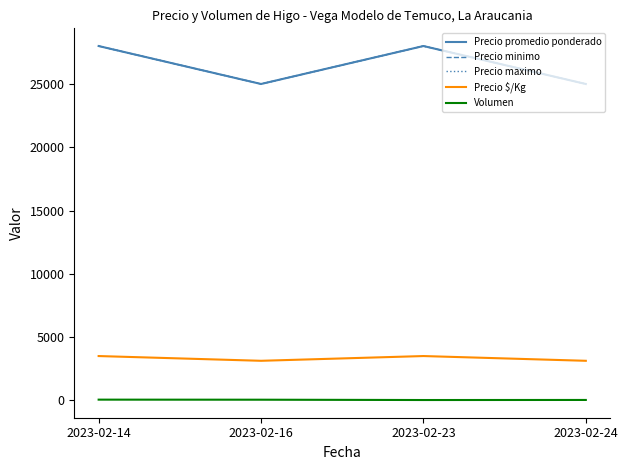

At which label is Precio $/Kg closest to 3312?

2023-02-16